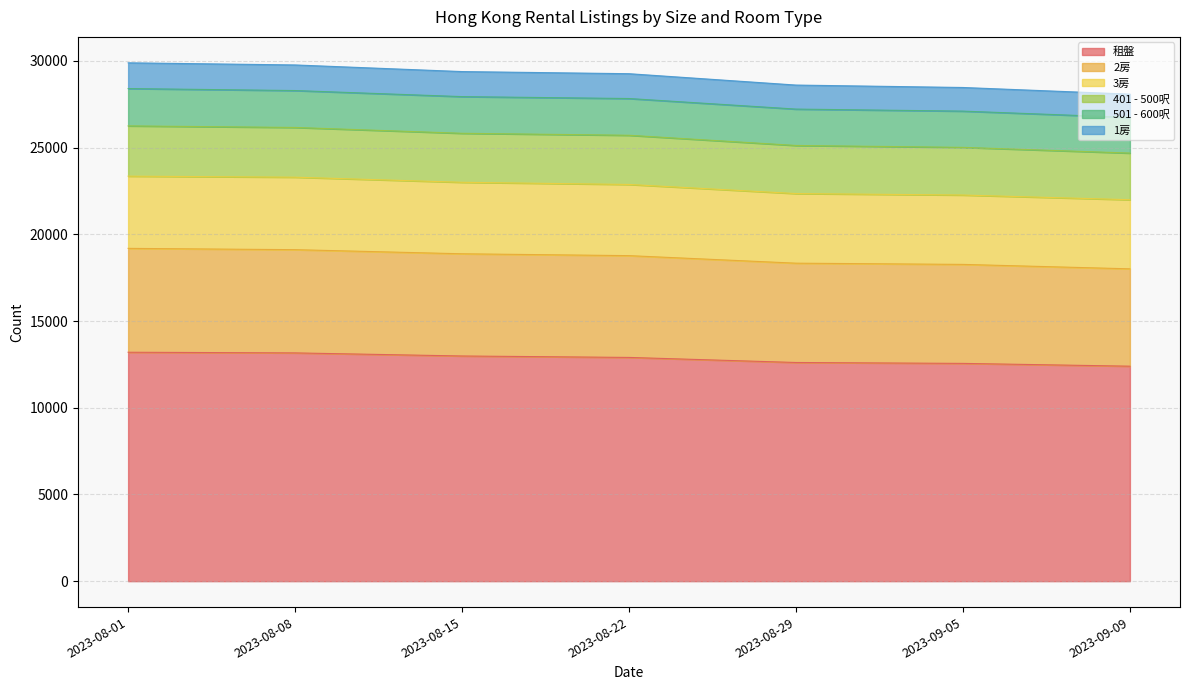

The value of 租盤 at 2023-08-08 is 5256. True or false?

False